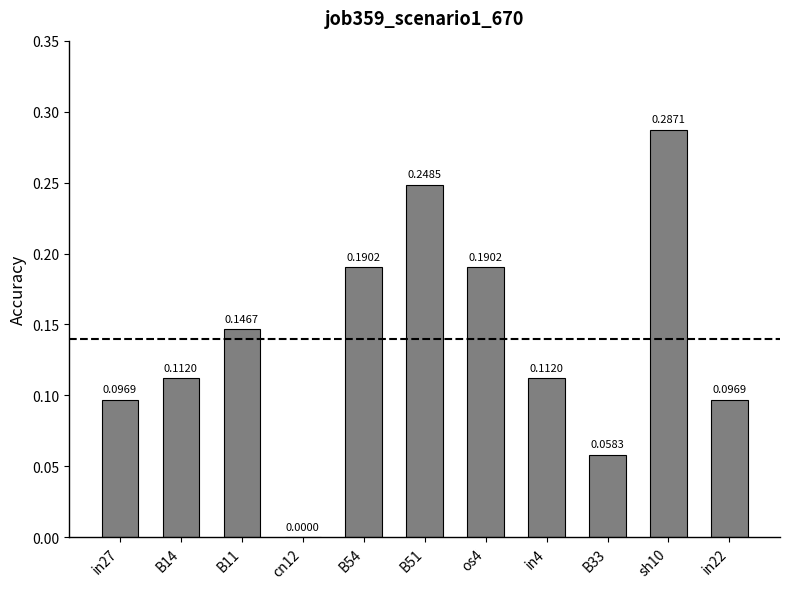

Which has a higher value, os4 or in22?

os4